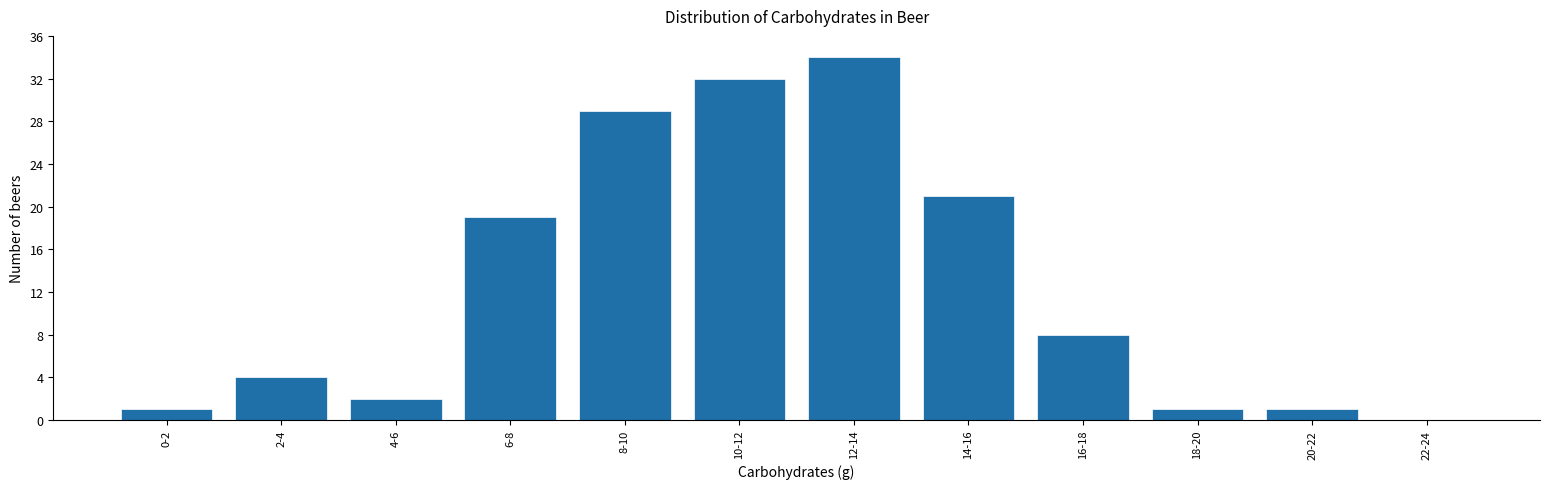

Reading left to right, transcribe all the data shown in this chart.

0-2=1	2-4=4	4-6=2	6-8=19	8-10=29	10-12=32	12-14=34	14-16=21	16-18=8	18-20=1	20-22=1	22-24=0